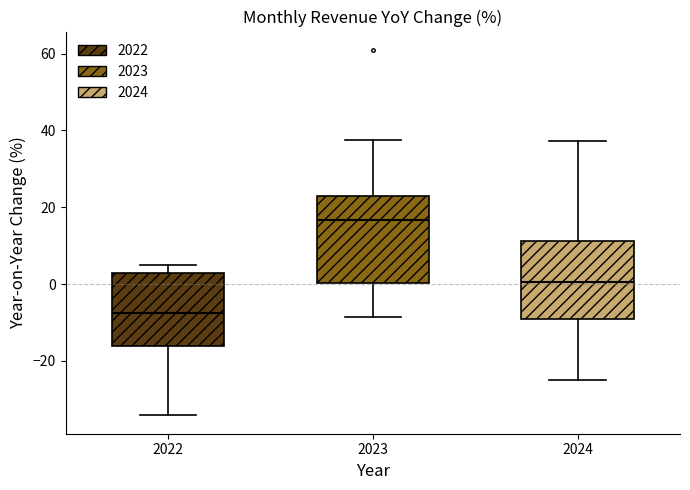

Which box is the tallest, from its lower edge to its upper edge?

2023